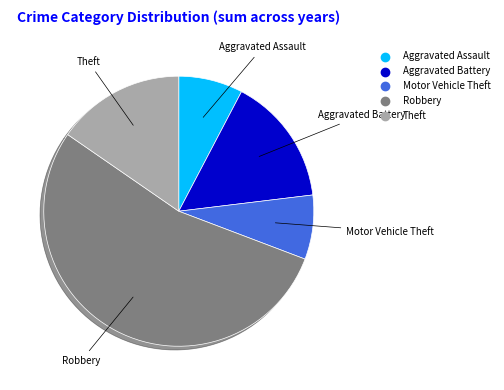

Which slice is the largest?

Robbery